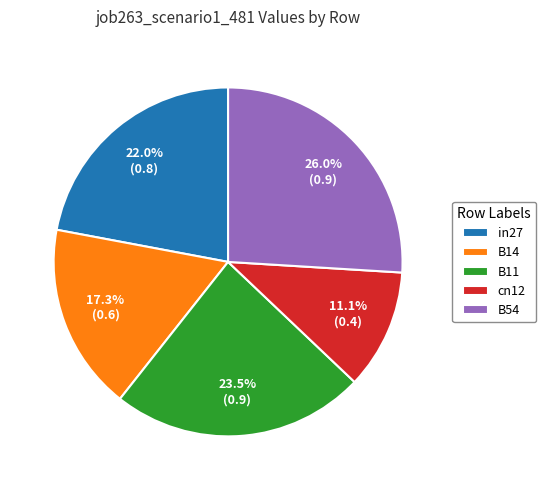

To the nearest percent, what percentage of the pie is cn12?

11%